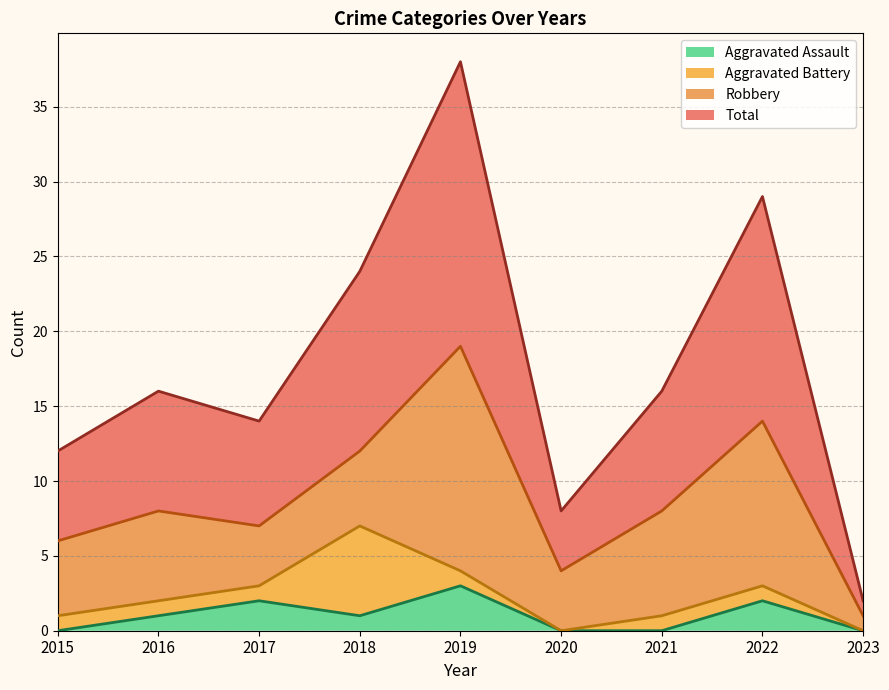

True or false: Total and Aggravated Assault cross at least once.

False